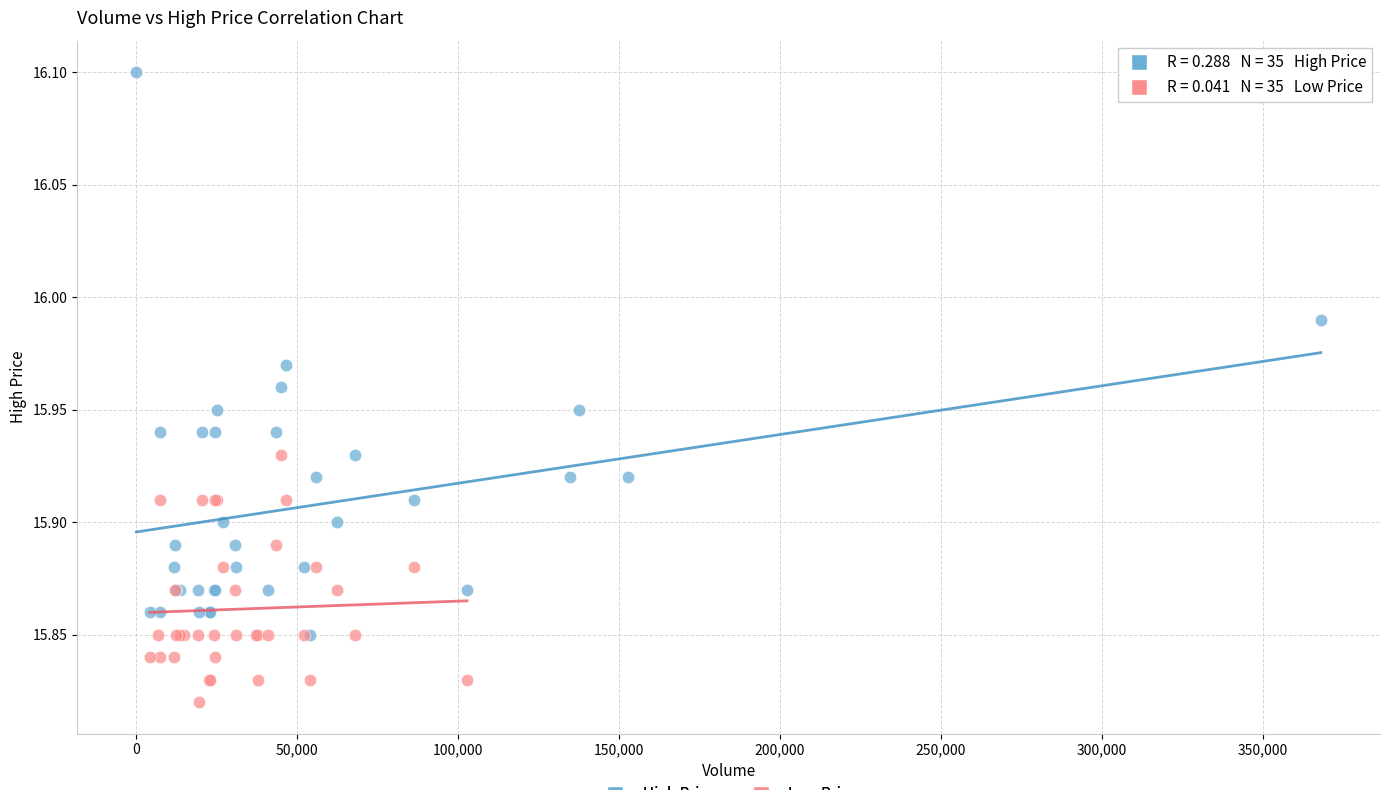

Which series has the widest spread of Y values?

High Price